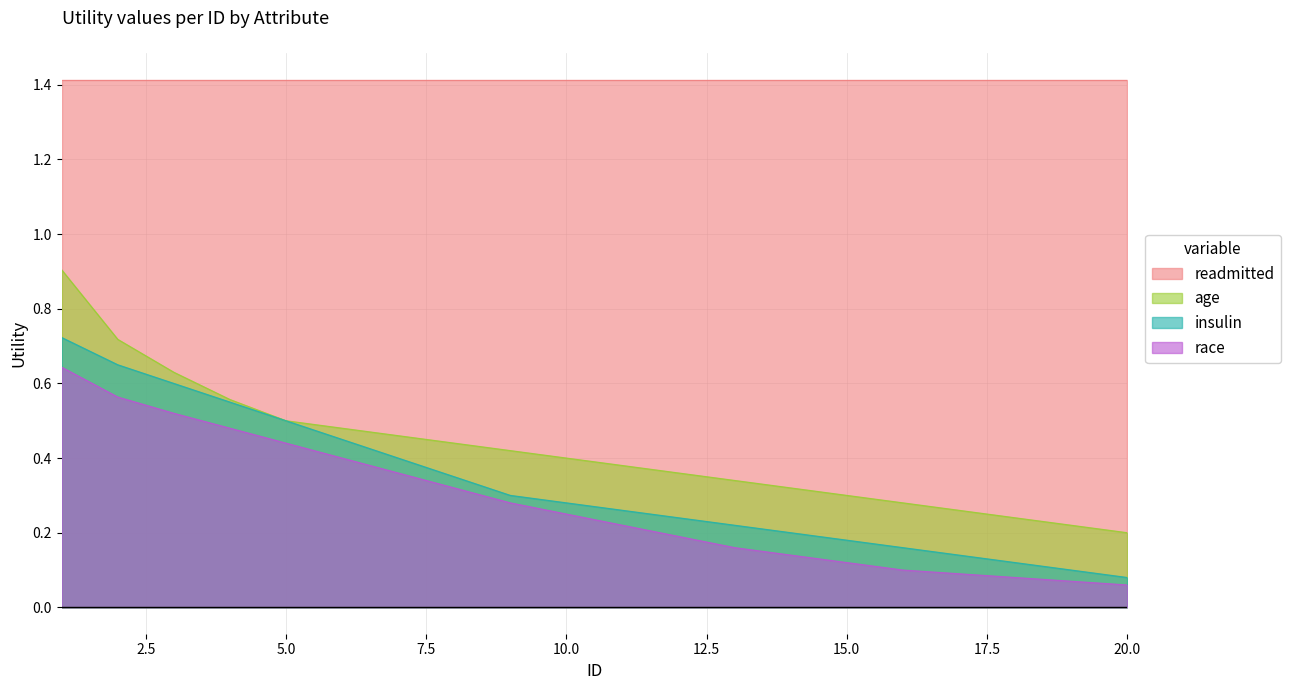

Count the number of data series in this chart.

4